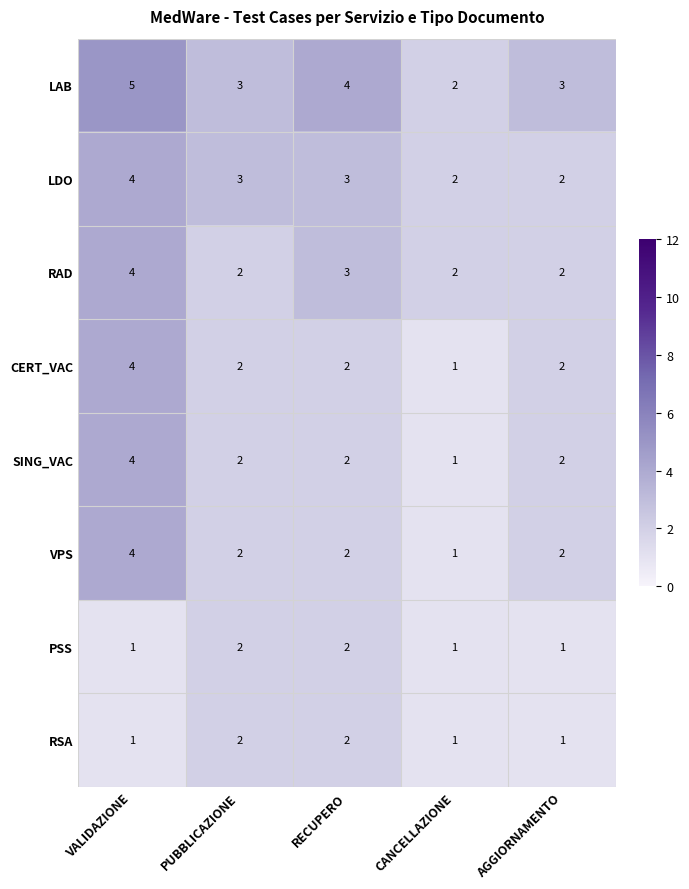

How many data points does each series have?

5